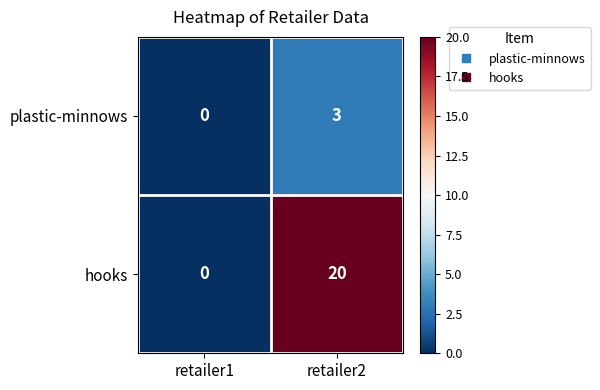

At which label is hooks closest to 10?

retailer1